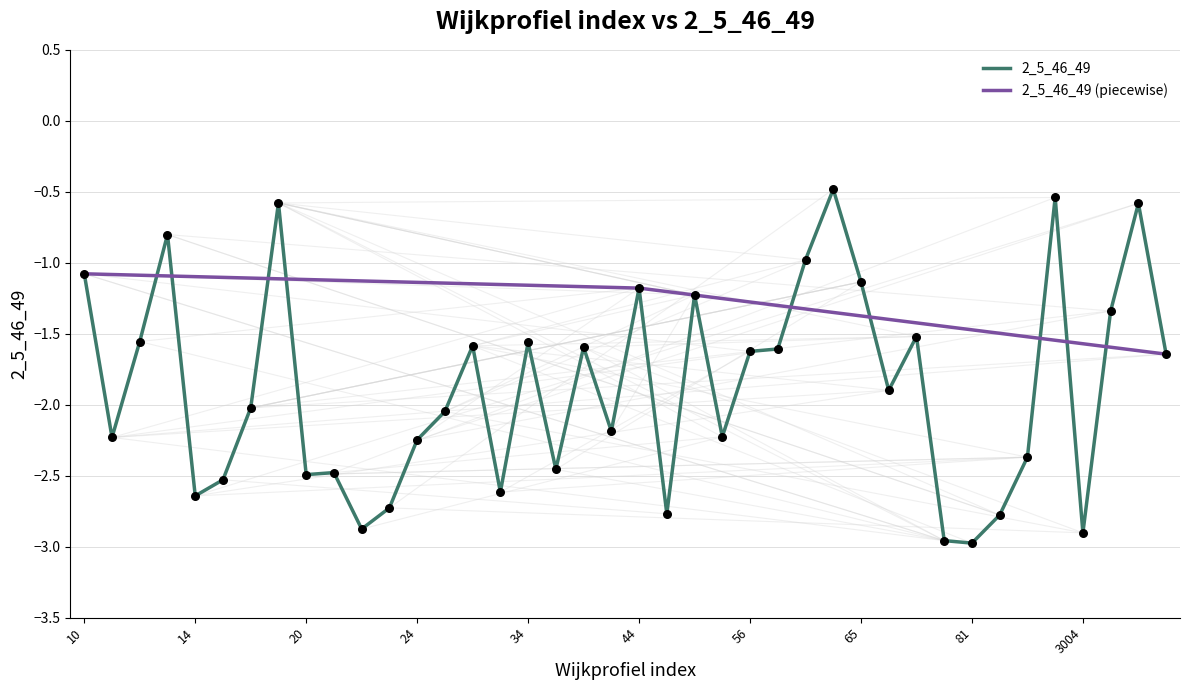

What is the change in value from 15 to 14?

-0.1